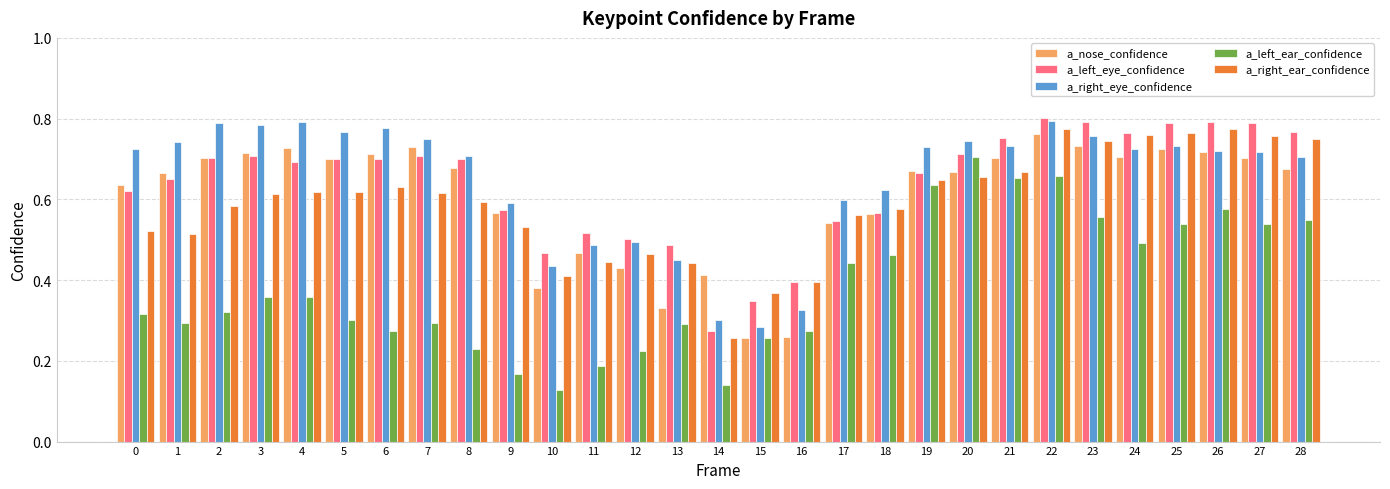

How many groups of bars are there?

29